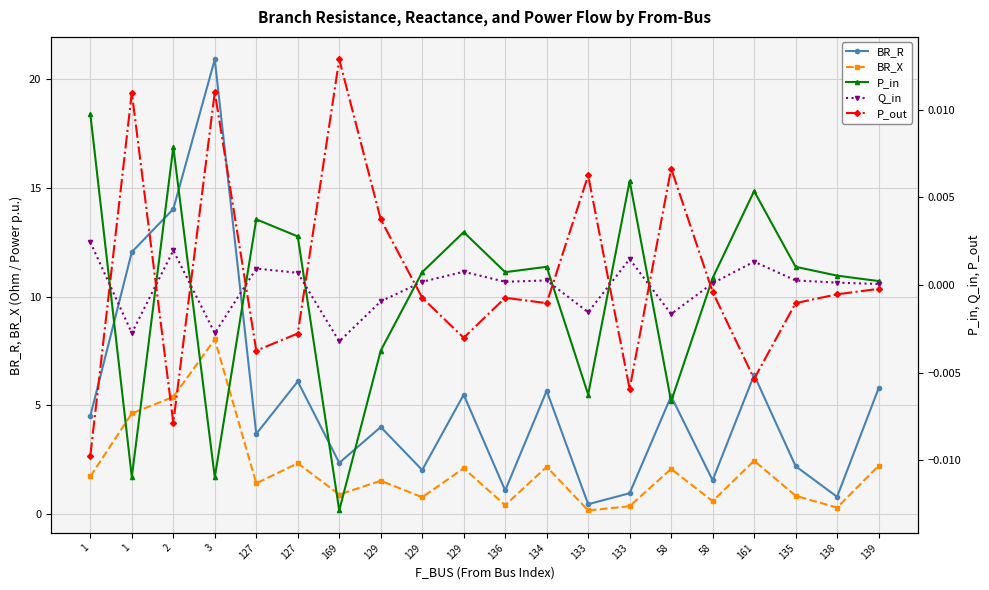

At which label is Q_in closest to 0?

139